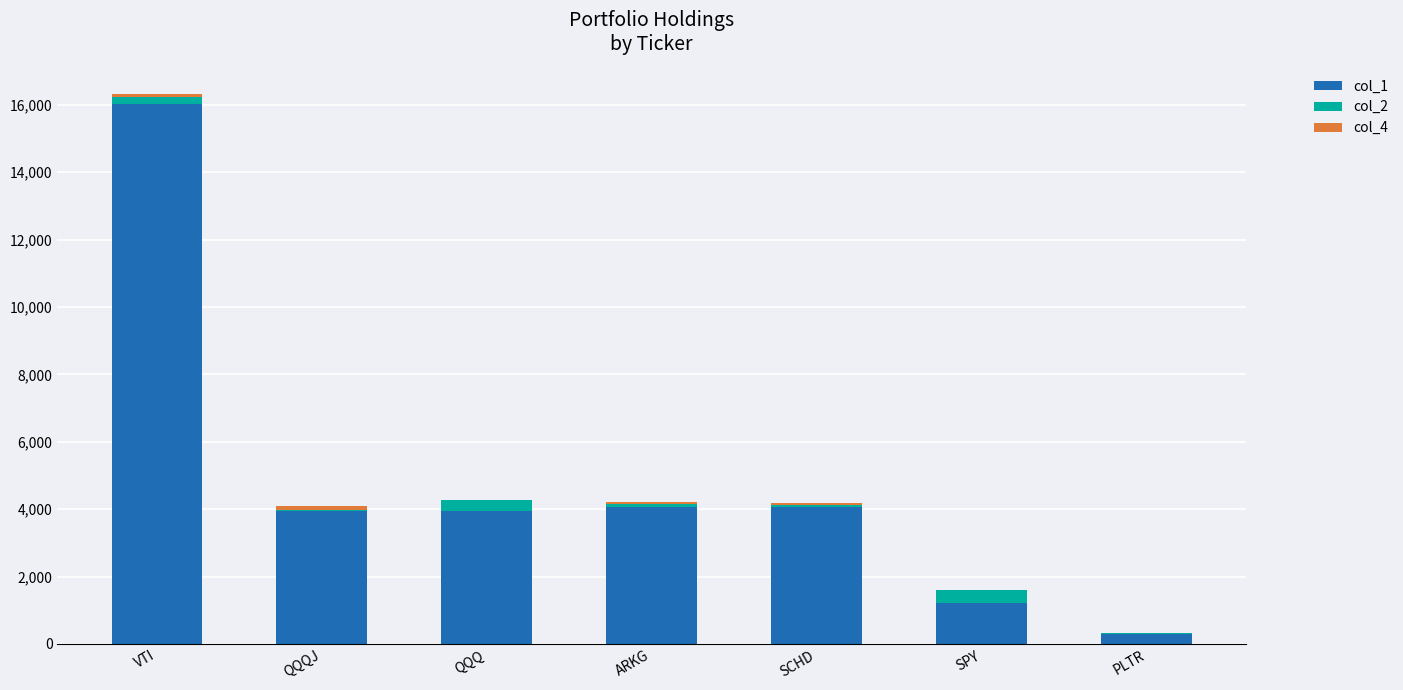

How many categories are shown in the chart?

7